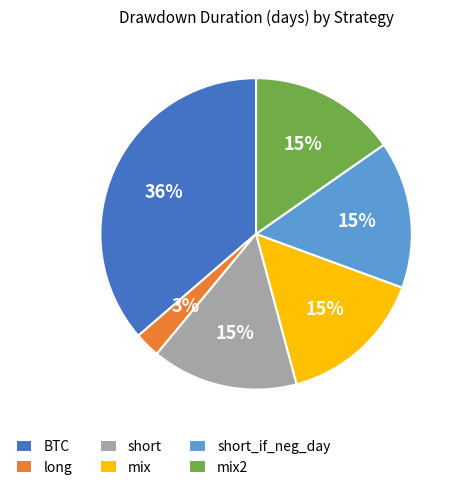

How many segments does this pie chart have?

6